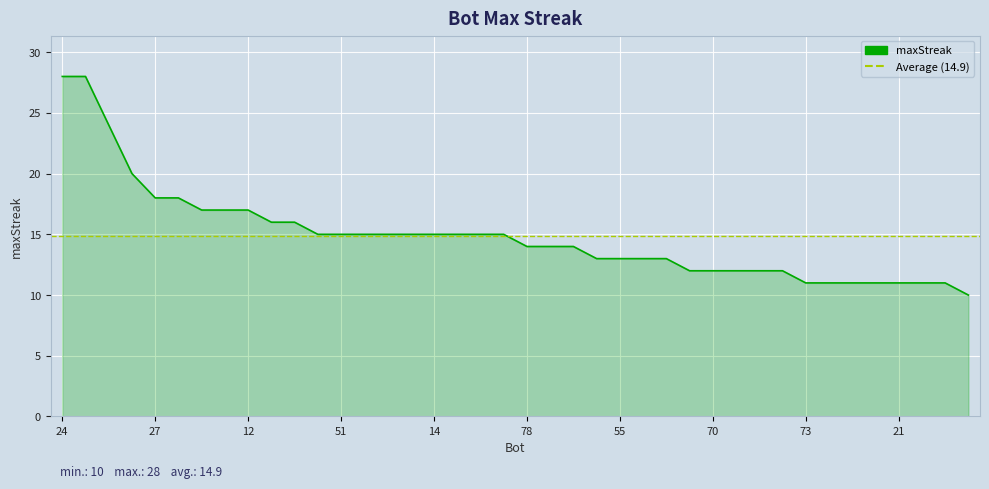

What position from the left is 70?

29